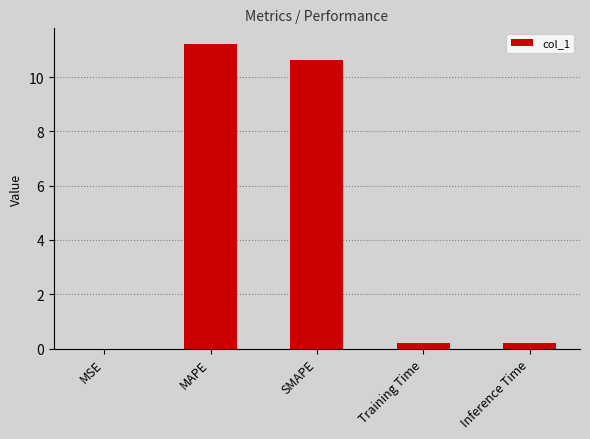

What is the approximate value at MAPE?

11.2